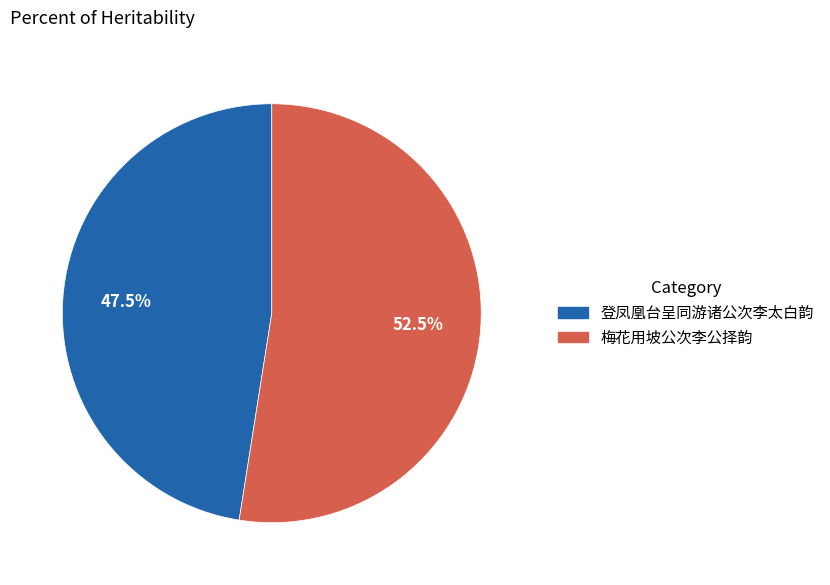

What portion of the pie excludes 登凤凰台呈同游诸公次李太白韵?

52.5%